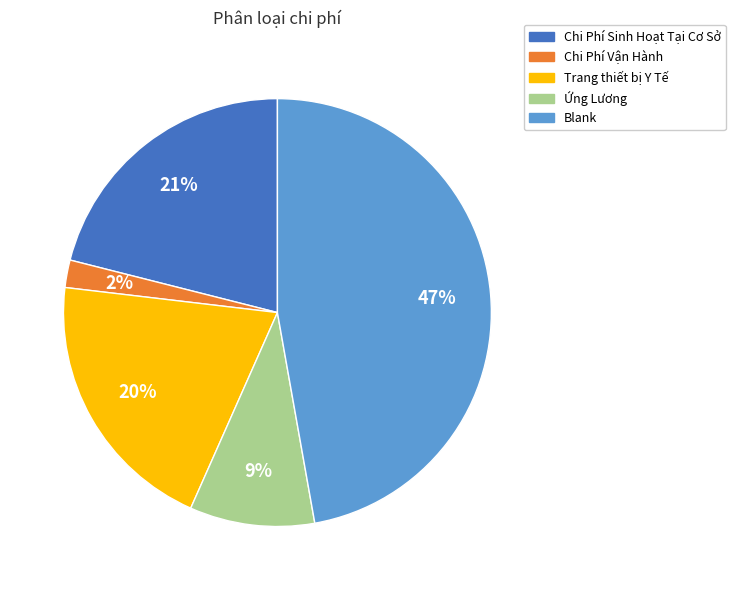

The Trang thiết bị Y Tế slice represents 34% of the pie. True or false?

False